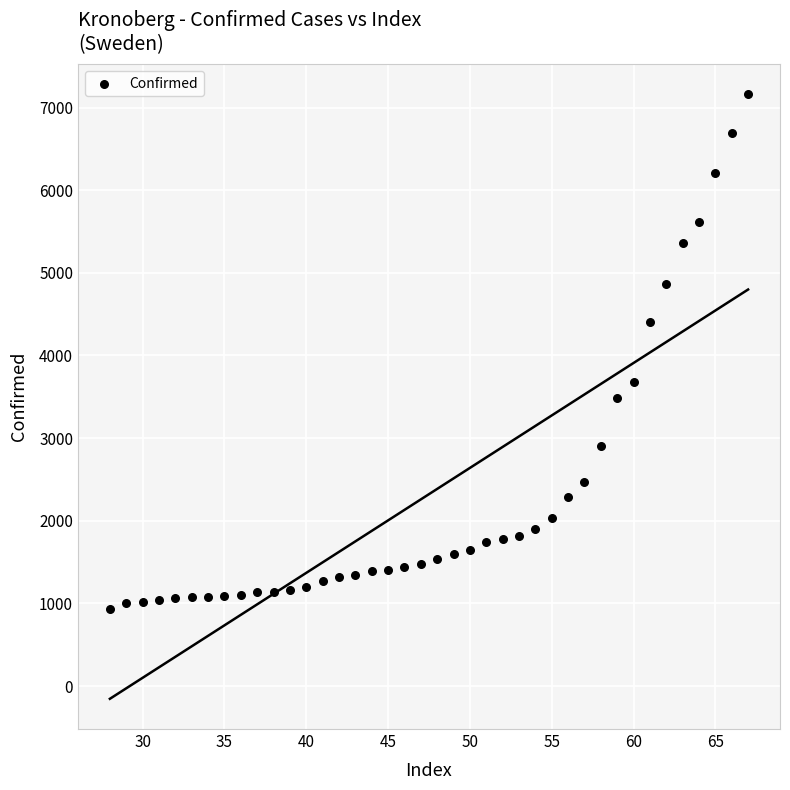

What is the range of X values (max minus min)?

39